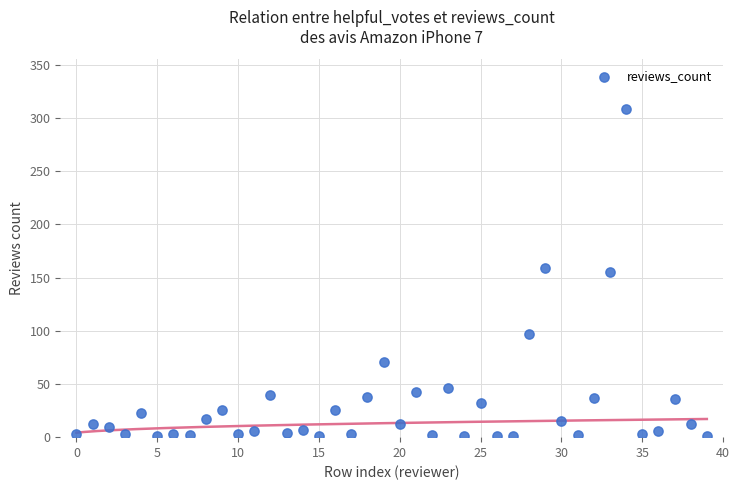

What is the range of Y values (max minus min)?

308